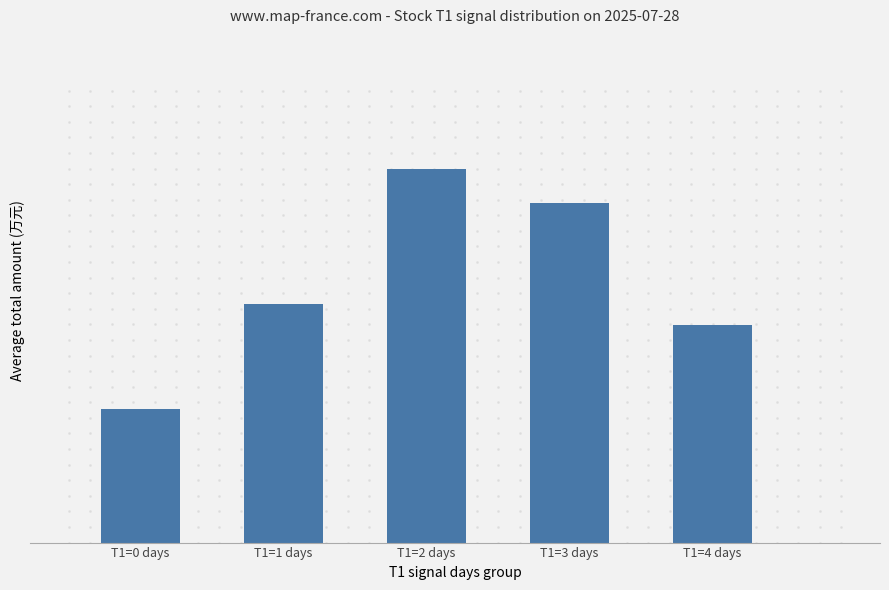

List the labels in order of value, largest first.

T1=2 days, T1=3 days, T1=1 days, T1=4 days, T1=0 days